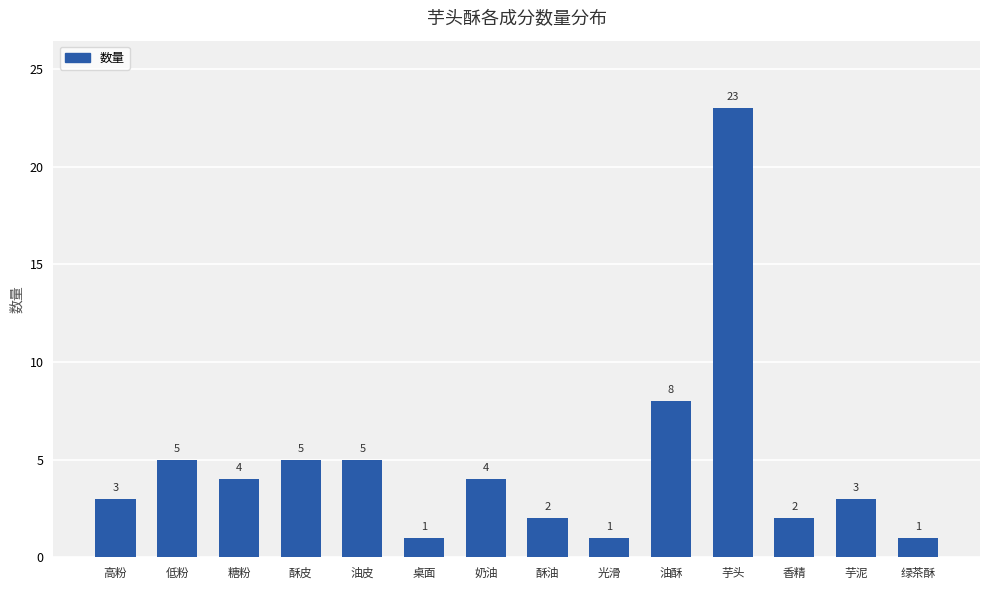

What position from the right is 低粉?

13